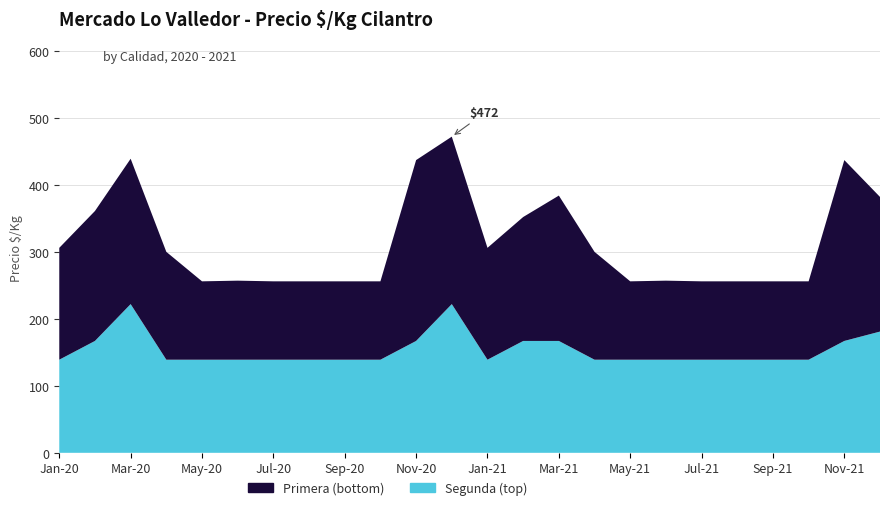

Reading left to right, what are all the values shown in this chart?

Primera: 167	194	217	161	117	118	117	117	117	117	270	250	167	185	217	161	117	118	117	117	117	117	270	201
Segunda: 139	167	222	139	139	139	139	139	139	139	167	222	139	167	167	139	139	139	139	139	139	139	167	181